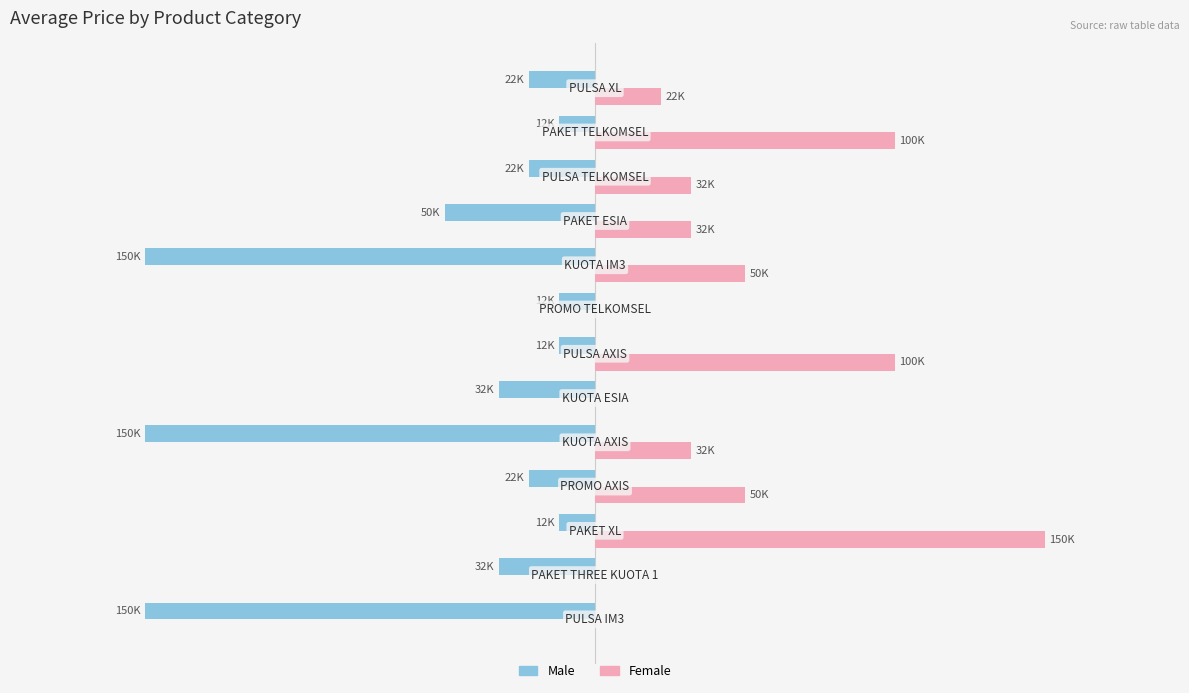

What are all the series names shown in the legend?

Male, Female